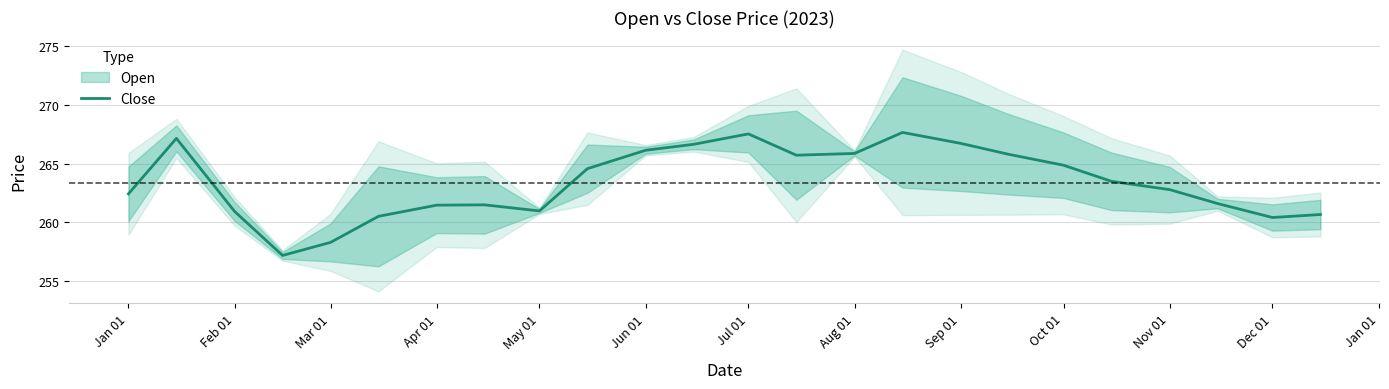

True or false: Close has a value of 373.8 at Nov 01.

False